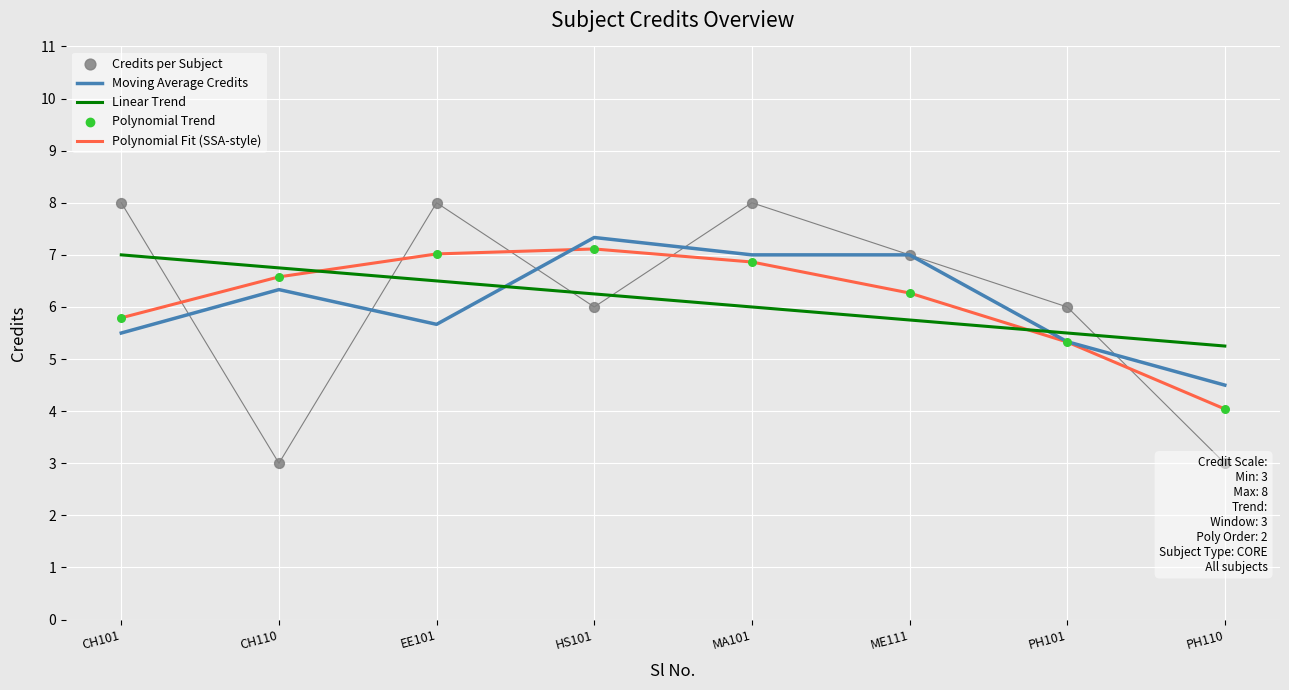

Which series has the largest total across all categories?

Linear Trend